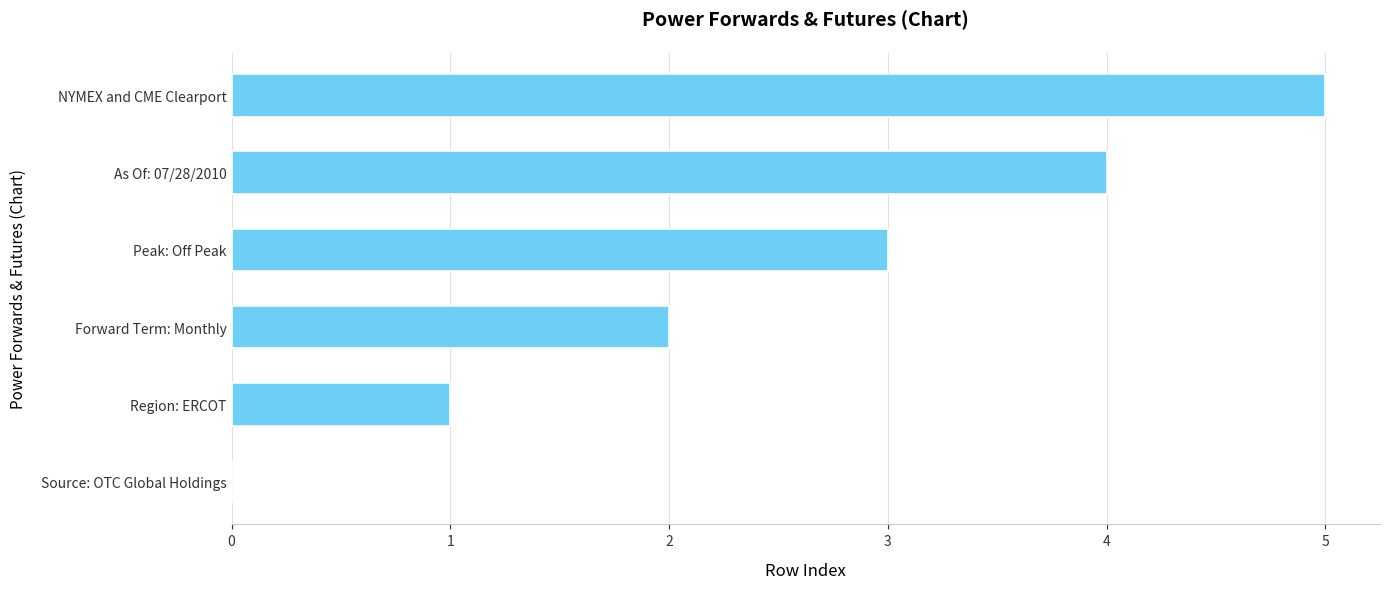

What is the maximum value shown in the chart?

5